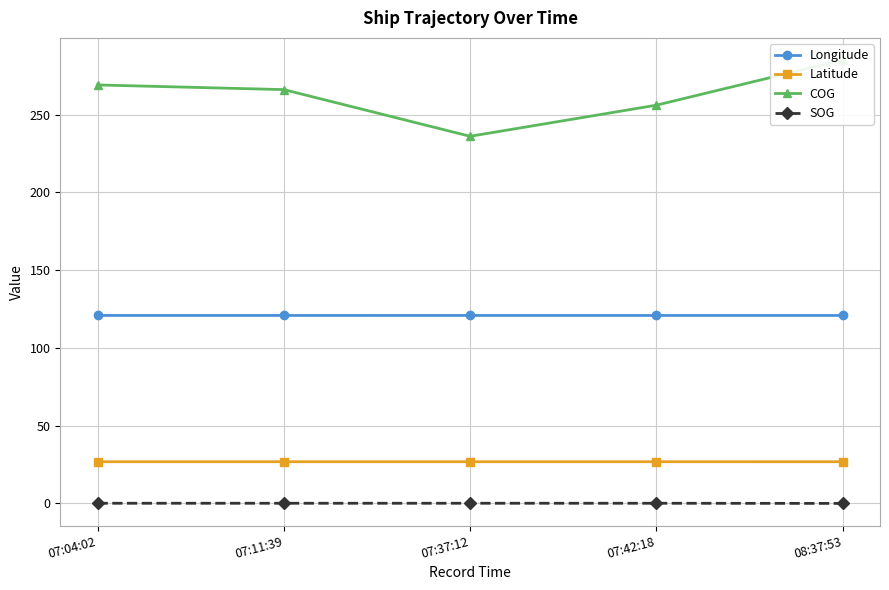

What are all the series names shown in the legend?

Longitude, Latitude, COG, SOG